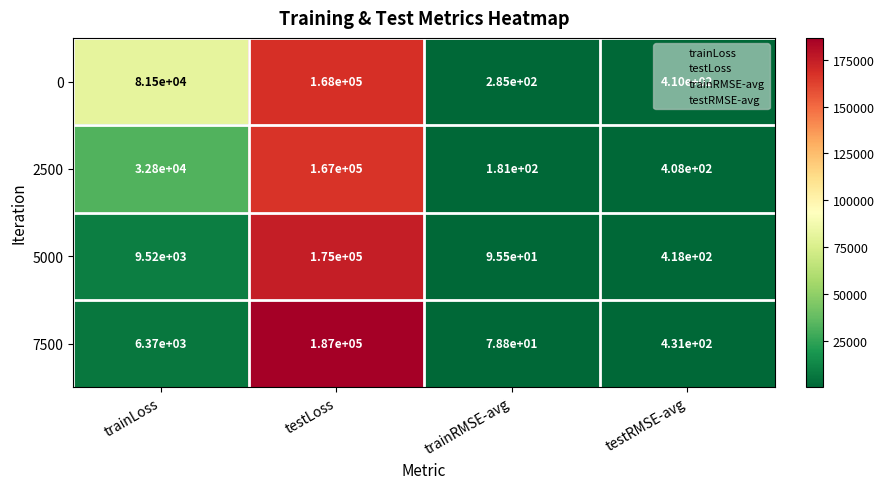

Is the value of 0 at testLoss greater than the value of 5000 at testLoss?

No